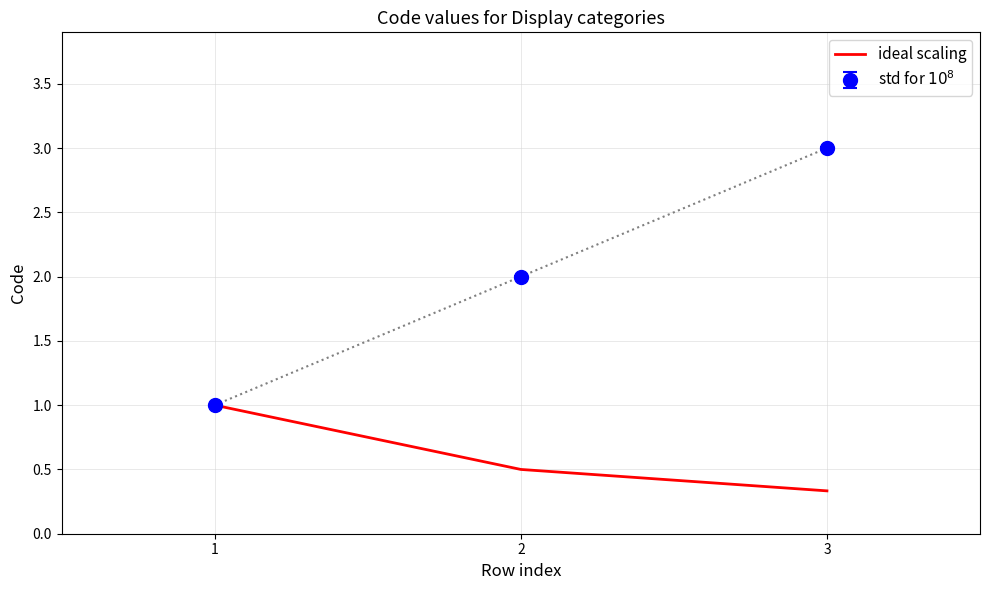

The ideal scaling series shows 0.3 at 3. True or false?

True